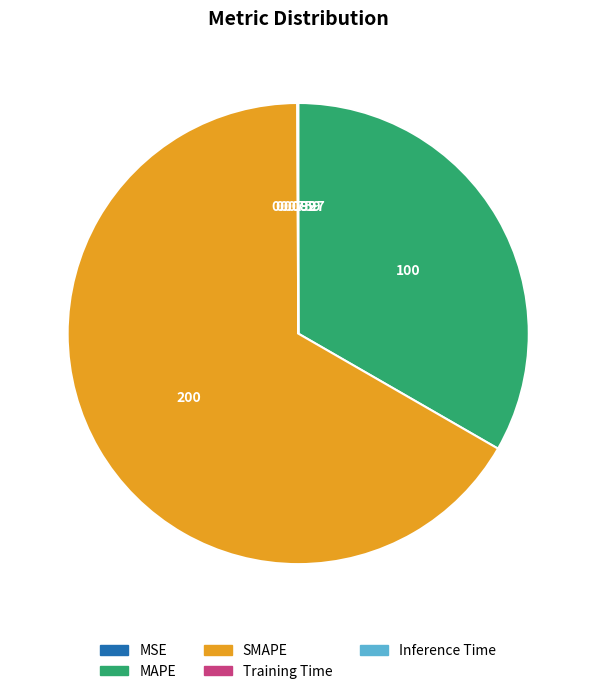

Does any single category account for the majority?

Yes